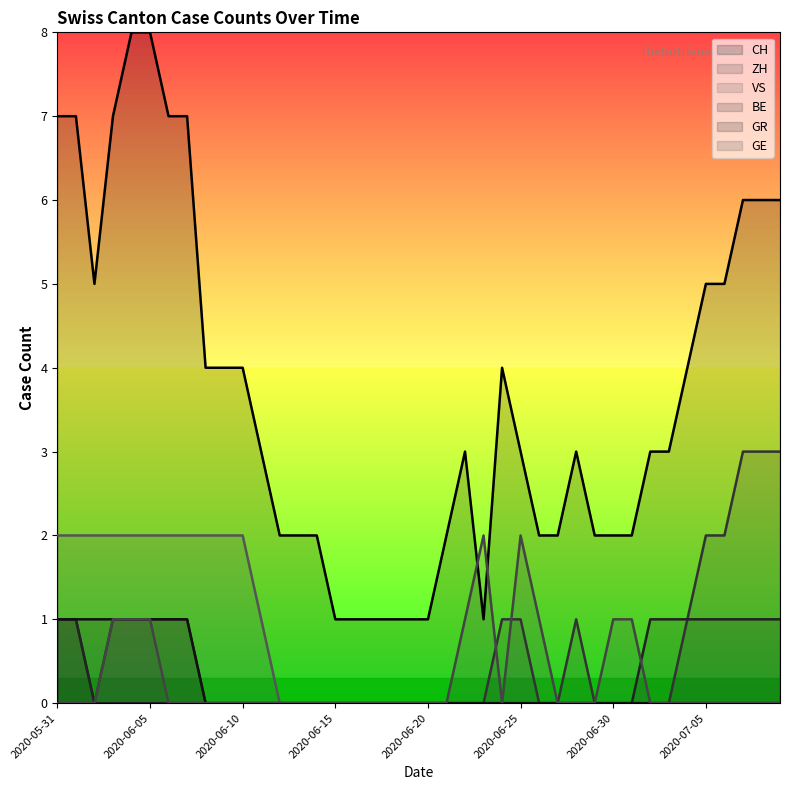

What is the maximum value shown in the chart?

8